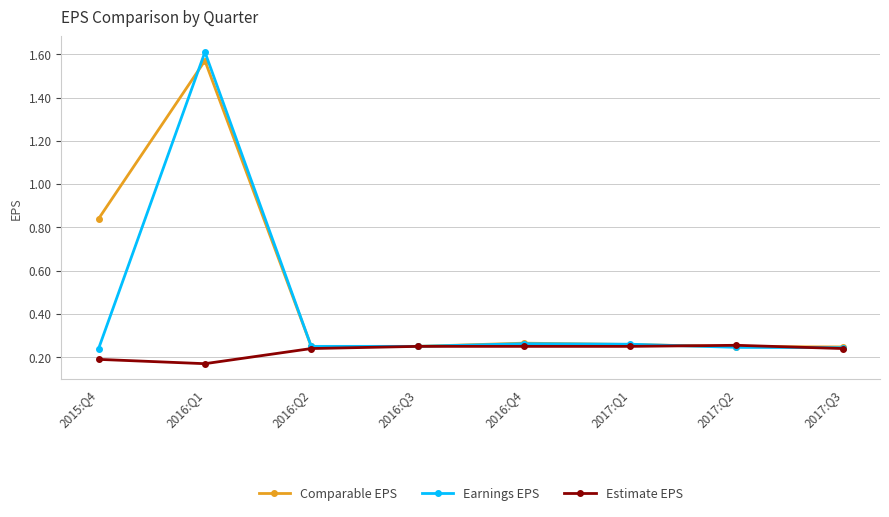

What are all the series names shown in the legend?

Comparable EPS, Earnings EPS, Estimate EPS